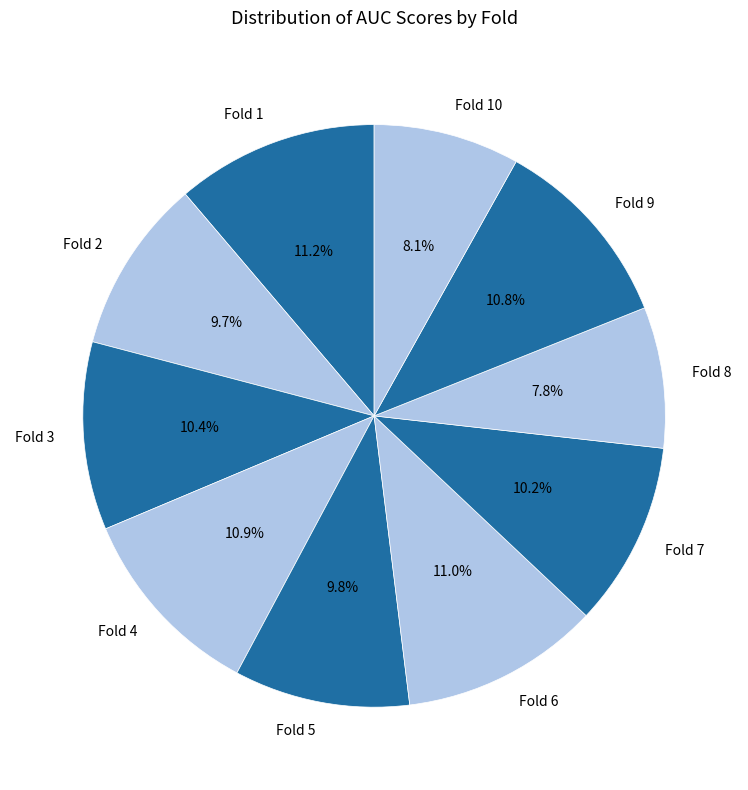

What percentage do Fold 4 and Fold 1 together represent?

22.1%